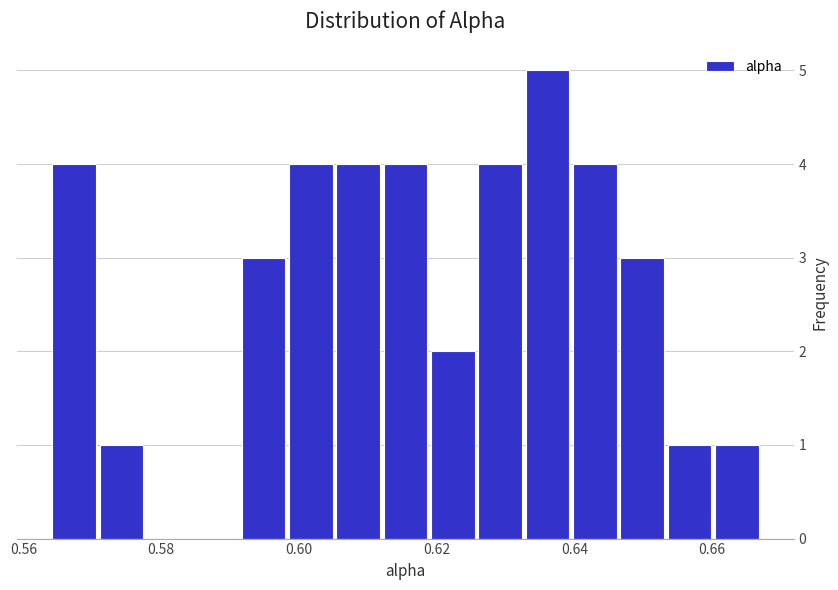

Read against the x-axis, roughly where is the centre of the tallest bar?

0.636